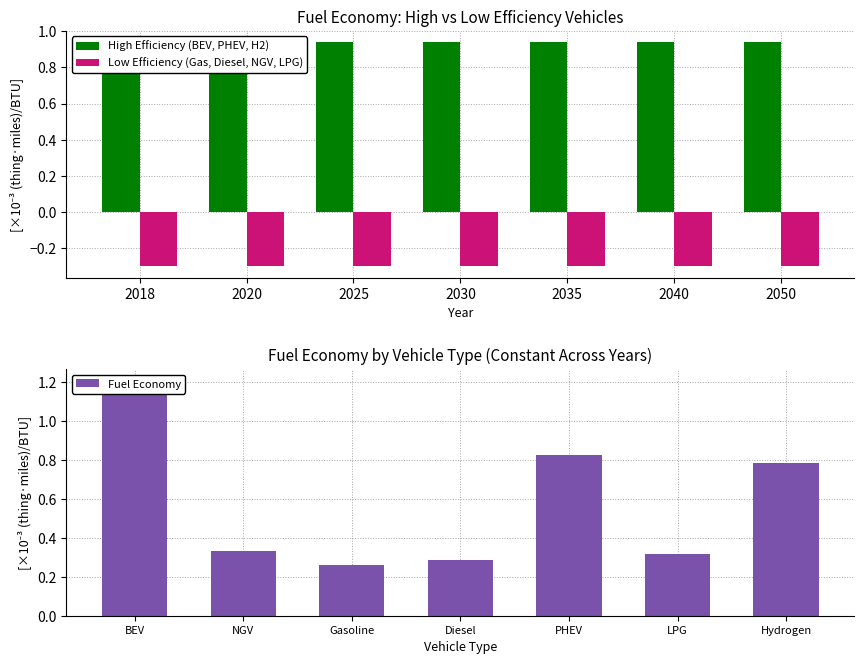

At 2020, list the series in order from largest to smallest.

High Efficiency (BEV, PHEV, H2), Fuel Economy, Low Efficiency (Gas, Diesel, NGV, LPG)